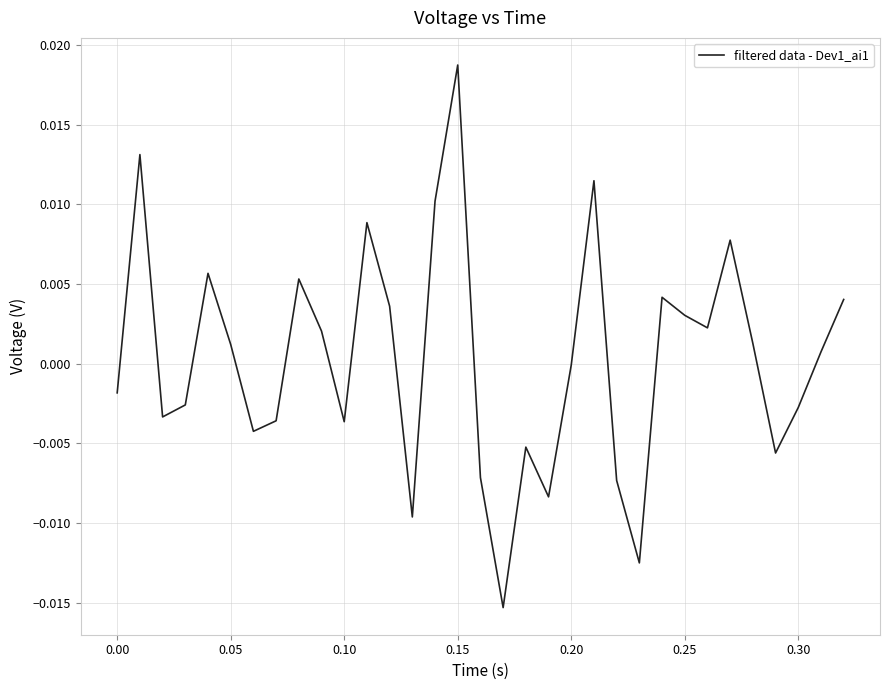

Is this an area chart (filled region under the line)?

No